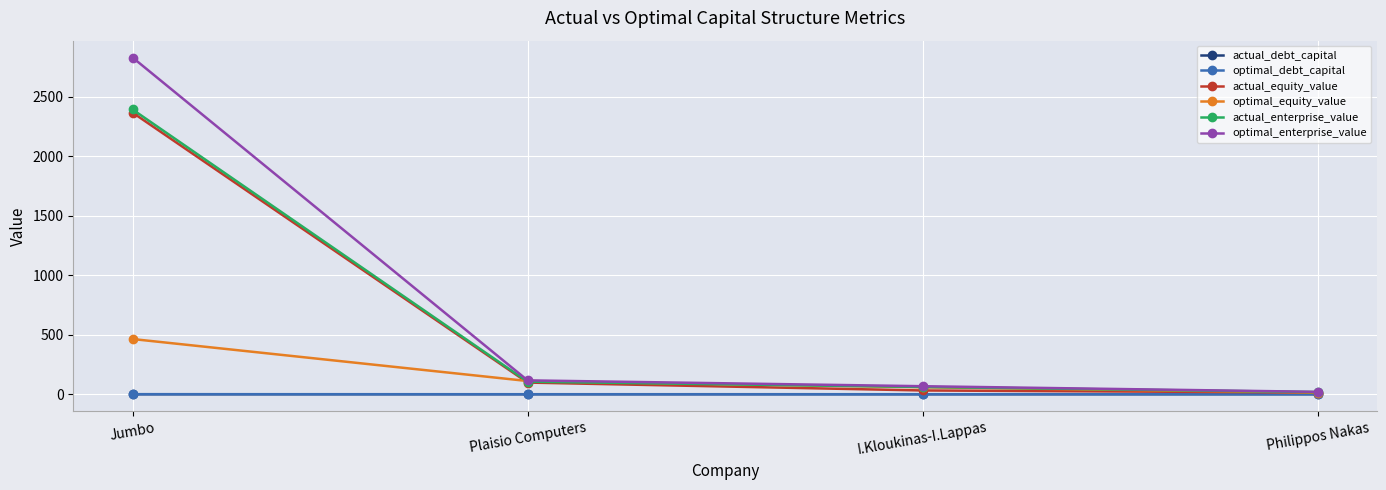

How many values in the actual_equity_value series are below 98?

2